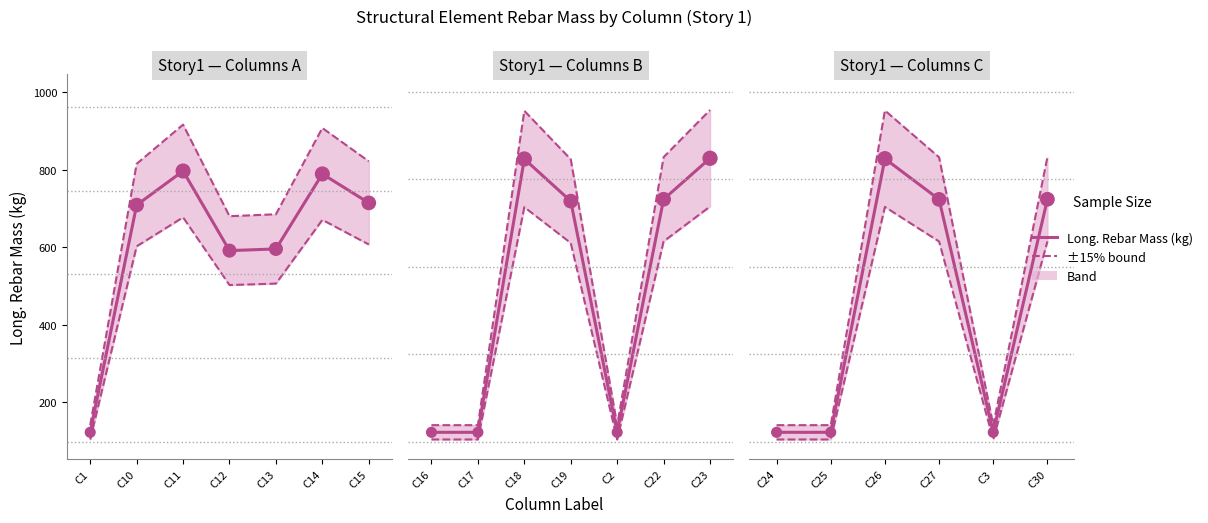

Is the value of Long. Rebar Mass (kg) at C24 greater than the value of Upper bound at C30?

No